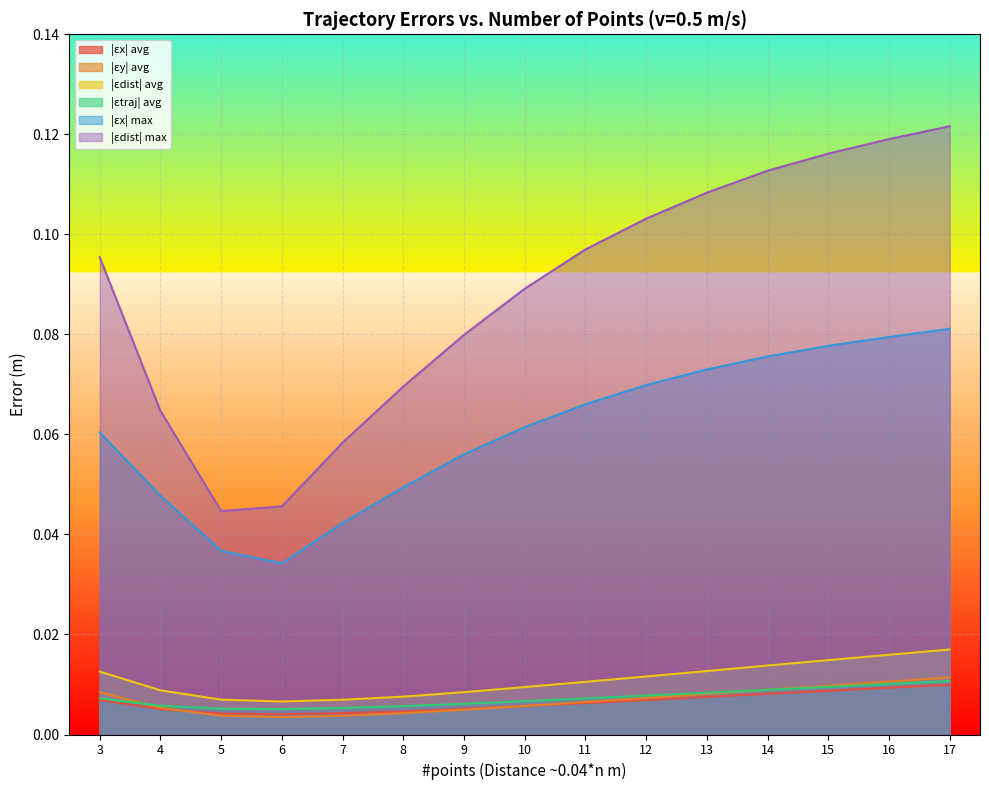

Which category has the highest value across all series?

17